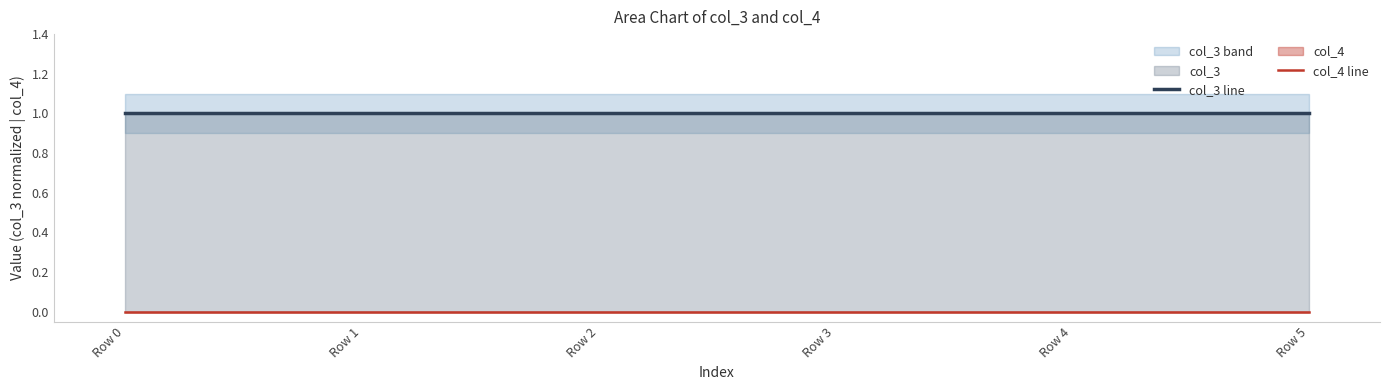

What is the total value across all series at Row 1?

1